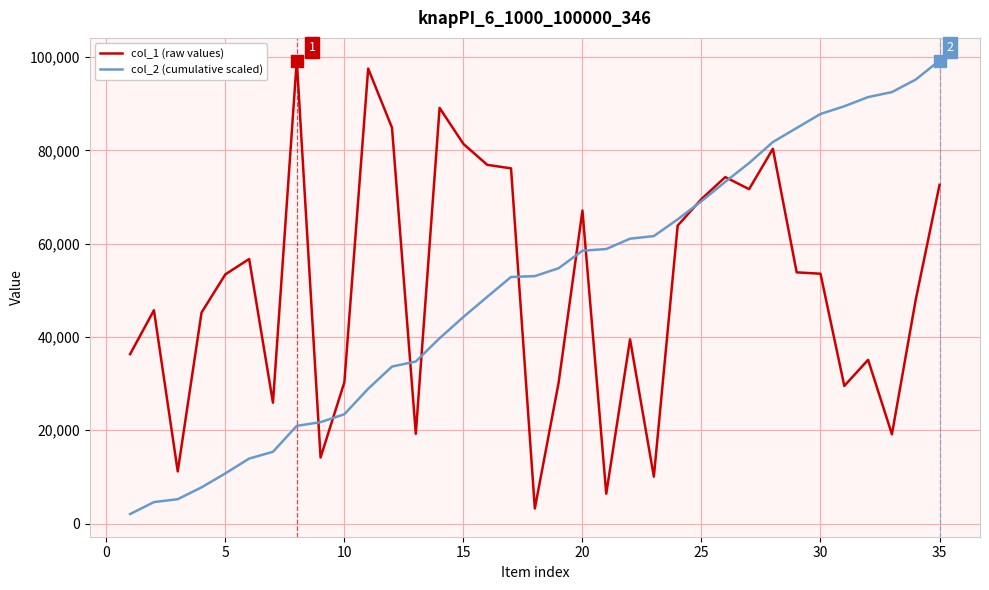

What are all the series names shown in the legend?

col_1 (raw values), col_2 (cumulative scaled)